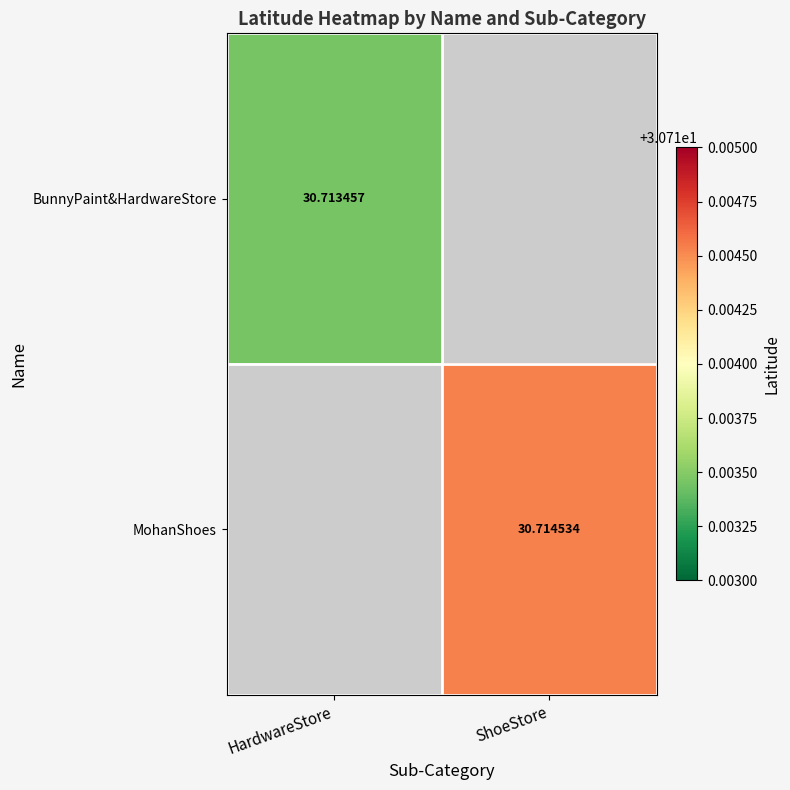

At how many categories does at least one series exceed 30?

2